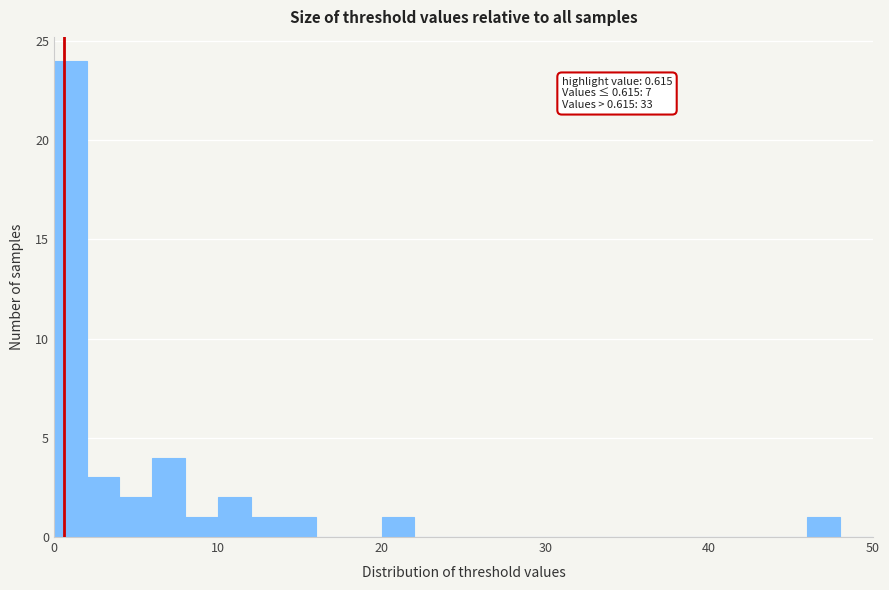

Around what value on the x-axis is the tallest bar? Give the approximate position of its centre, as read against the axis.

1